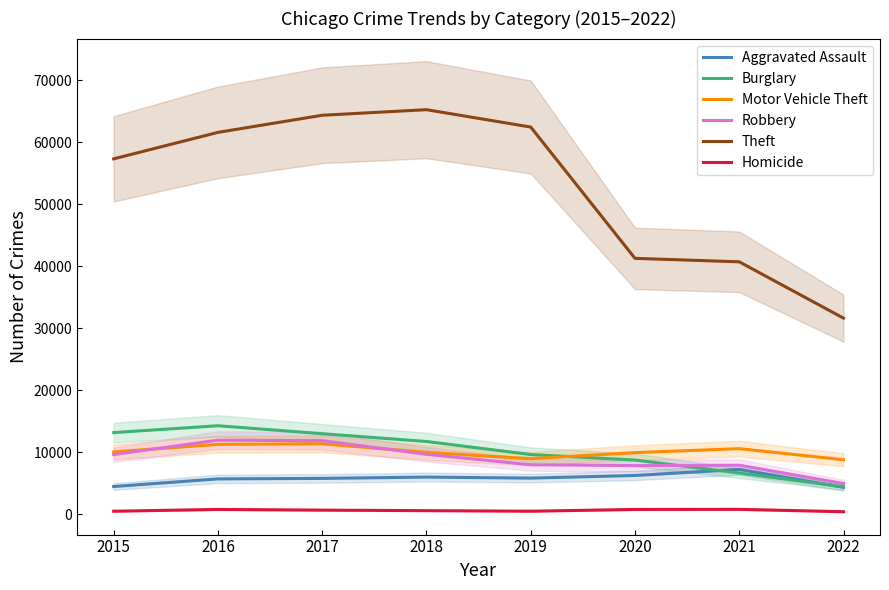

How many values in the Aggravated Assault series exceed 5840?

3